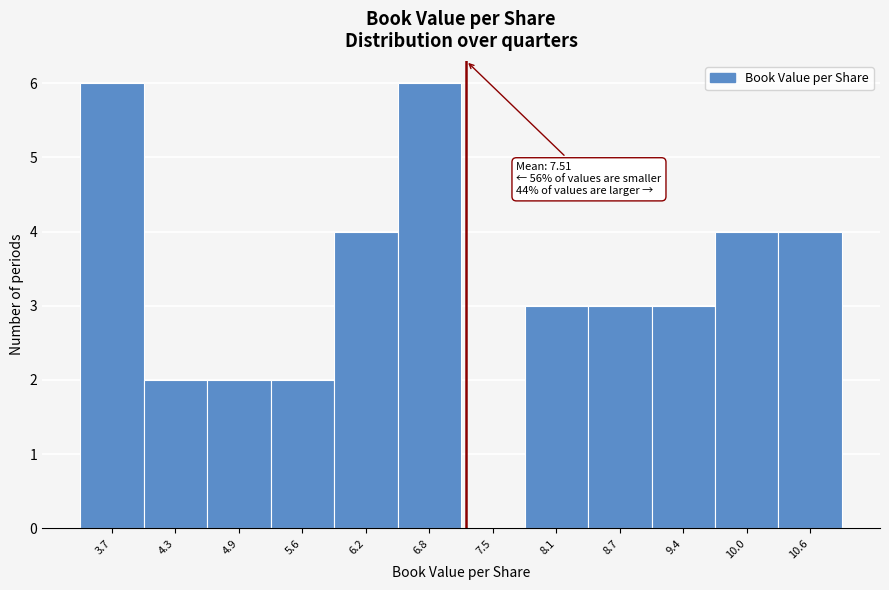

Reading left to right, transcribe all the data shown in this chart.

3.7=6	4.3=2	4.9=2	5.6=2	6.2=4	6.8=6	7.5=0	8.1=3	8.7=3	9.4=3	10.0=4	10.6=4